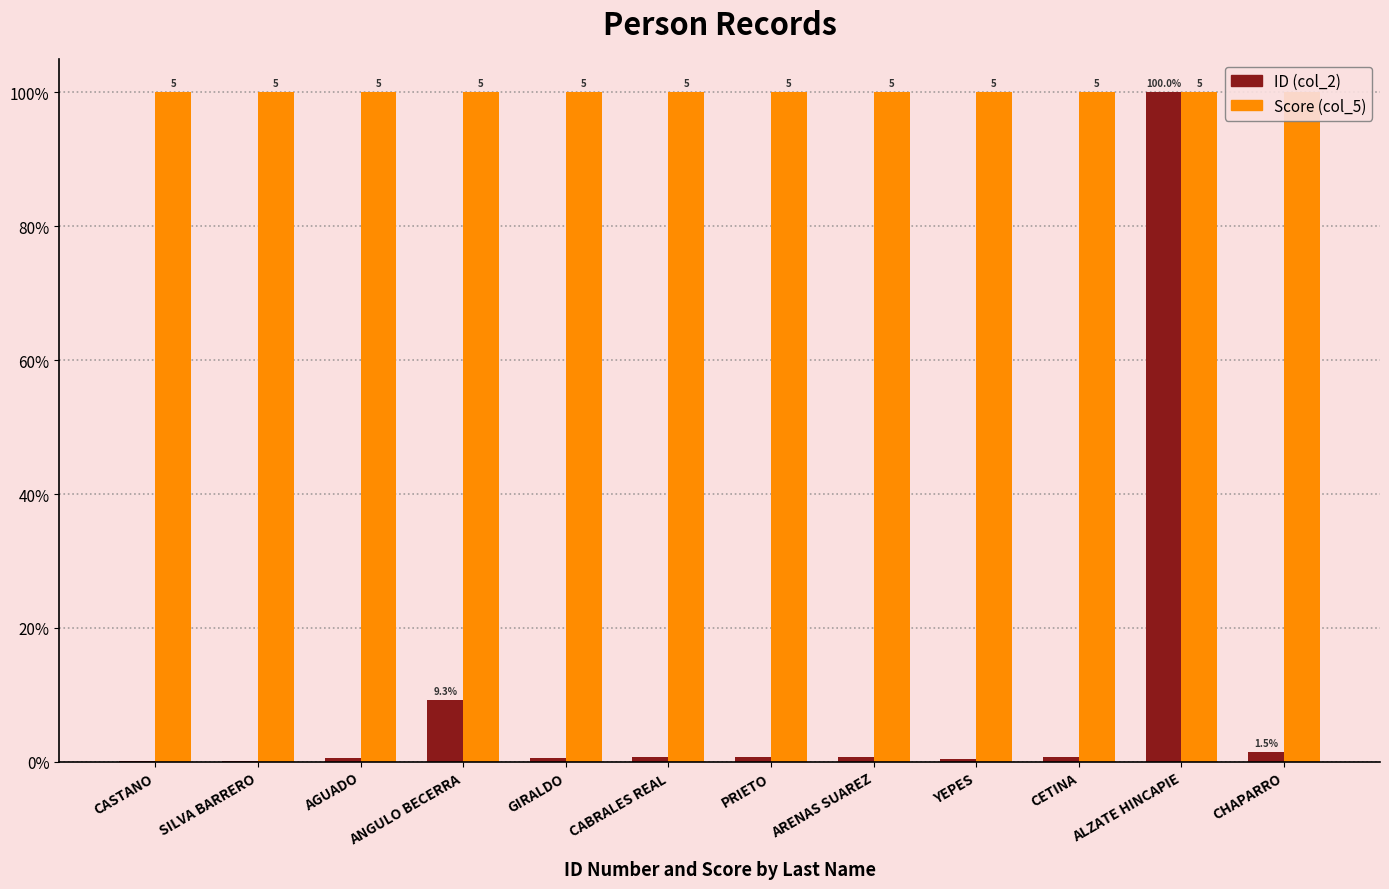

What is the minimum value for Score (col_5)?

100.0